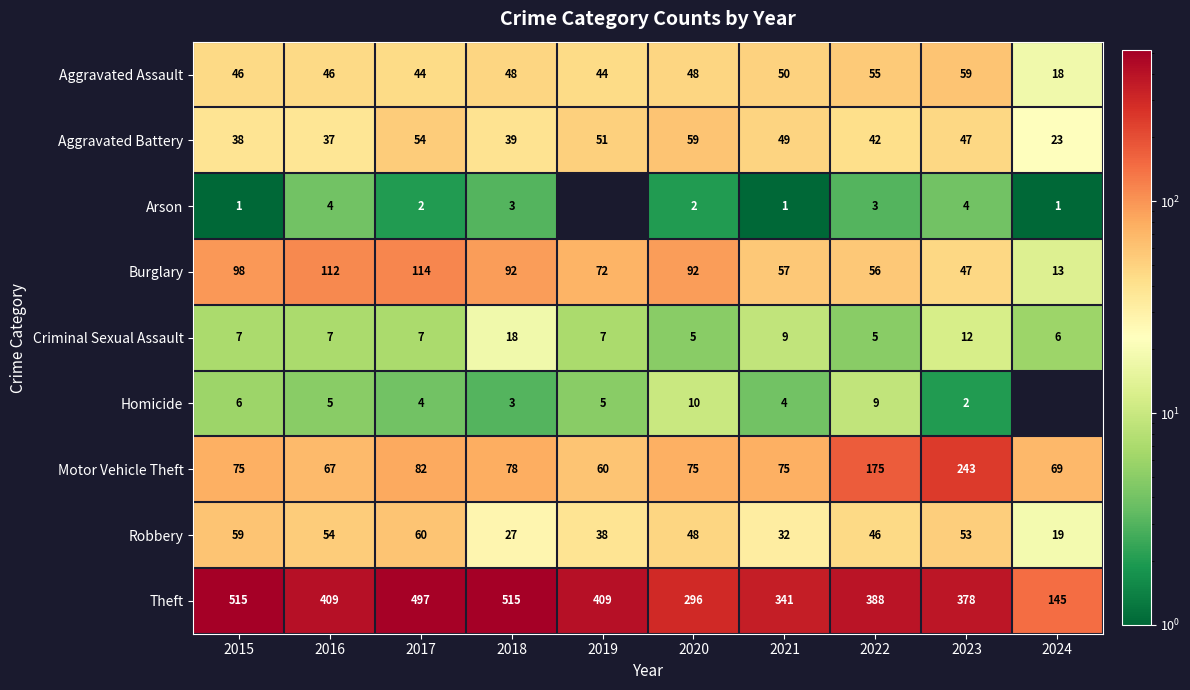

What is the maximum value for Motor Vehicle Theft?

243